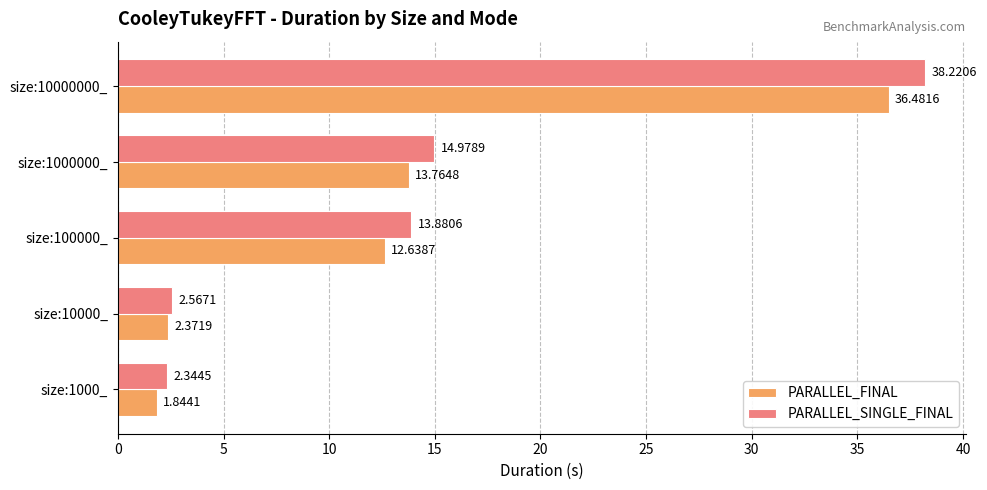

What is the maximum value shown in the chart?

38.2